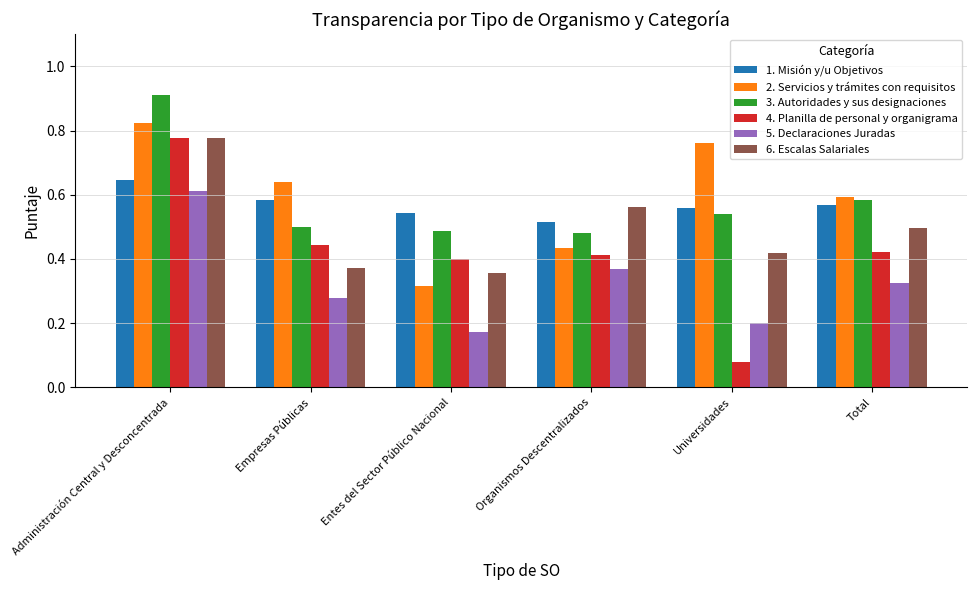

Which category has the lowest value across all series?

Universidades